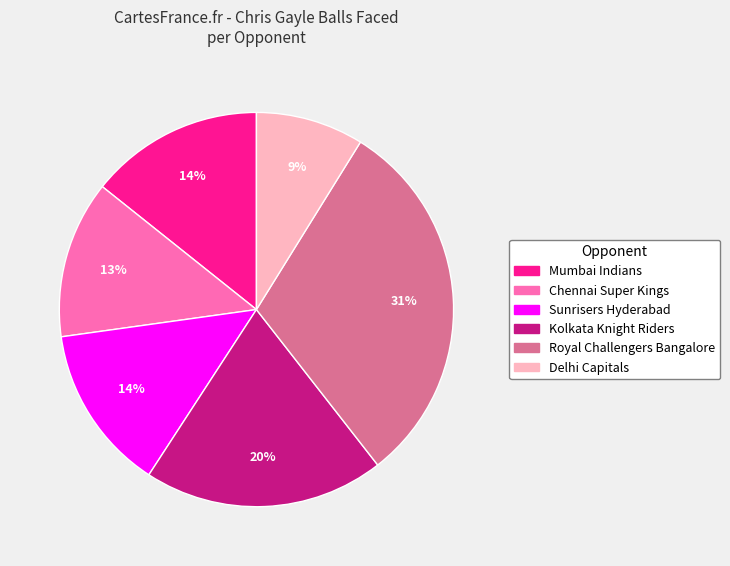

How many segments does this pie chart have?

6